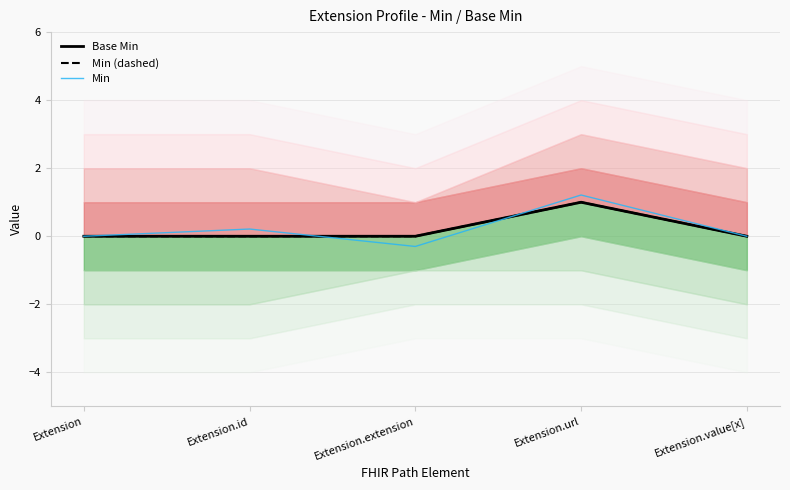

True or false: Min (dashed) and Base Min intersect in this chart.

False